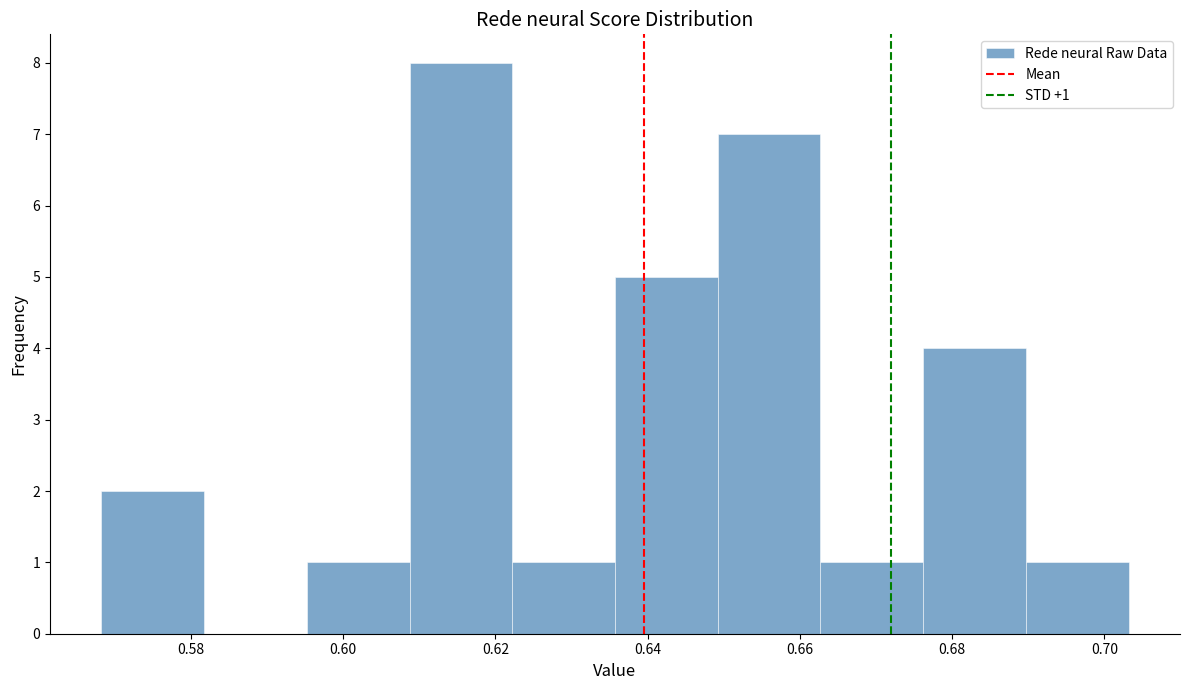

Which range on the x-axis has the tallest bar?

0.608 to 0.622